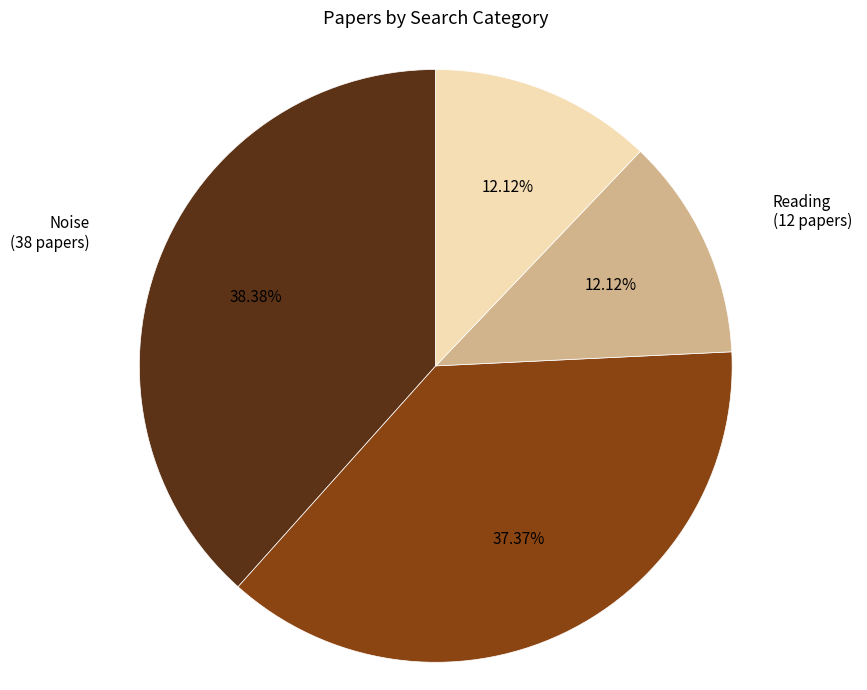

Does any single category account for the majority?

No